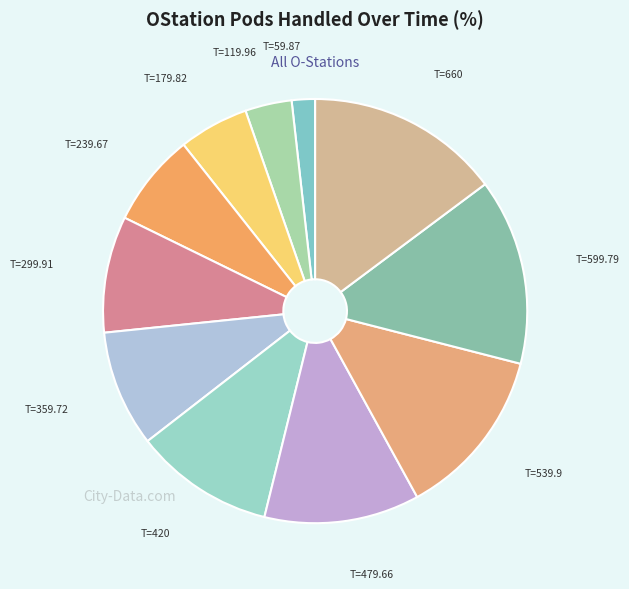

How many slices are in this pie chart?

11